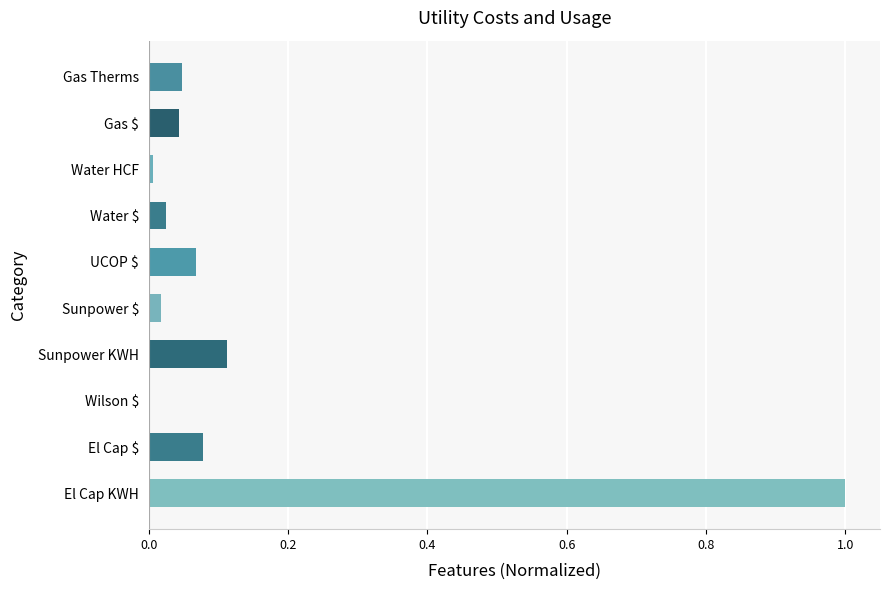

What is the sum of all values?

1.4